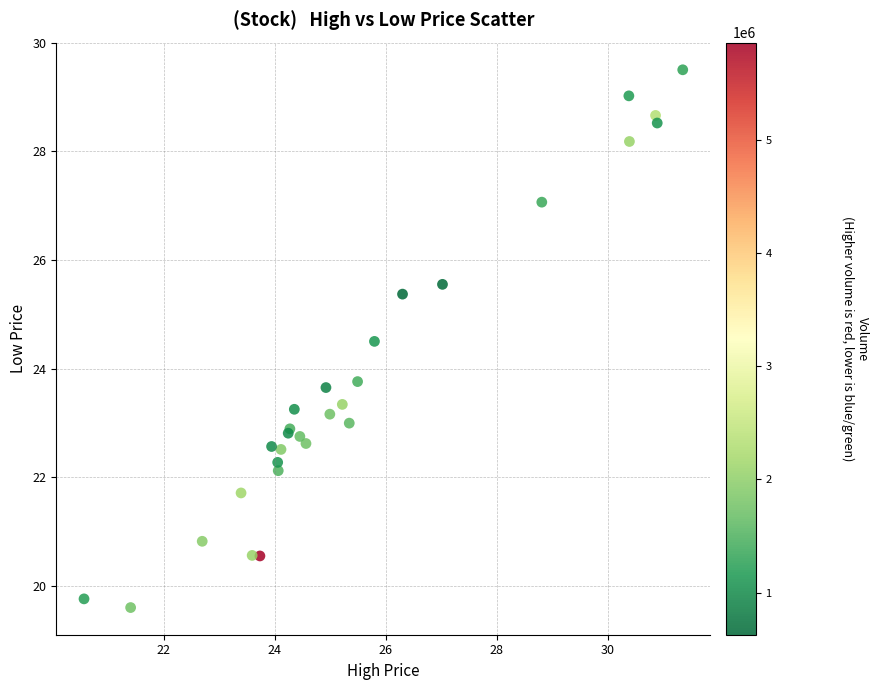

What Y value in the scatter plot is closest to 24?

23.8